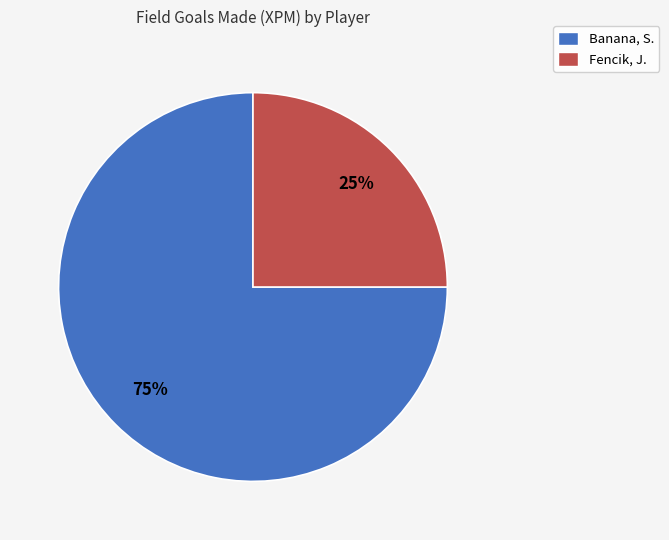

To the nearest percent, what is the average slice percentage?

50%